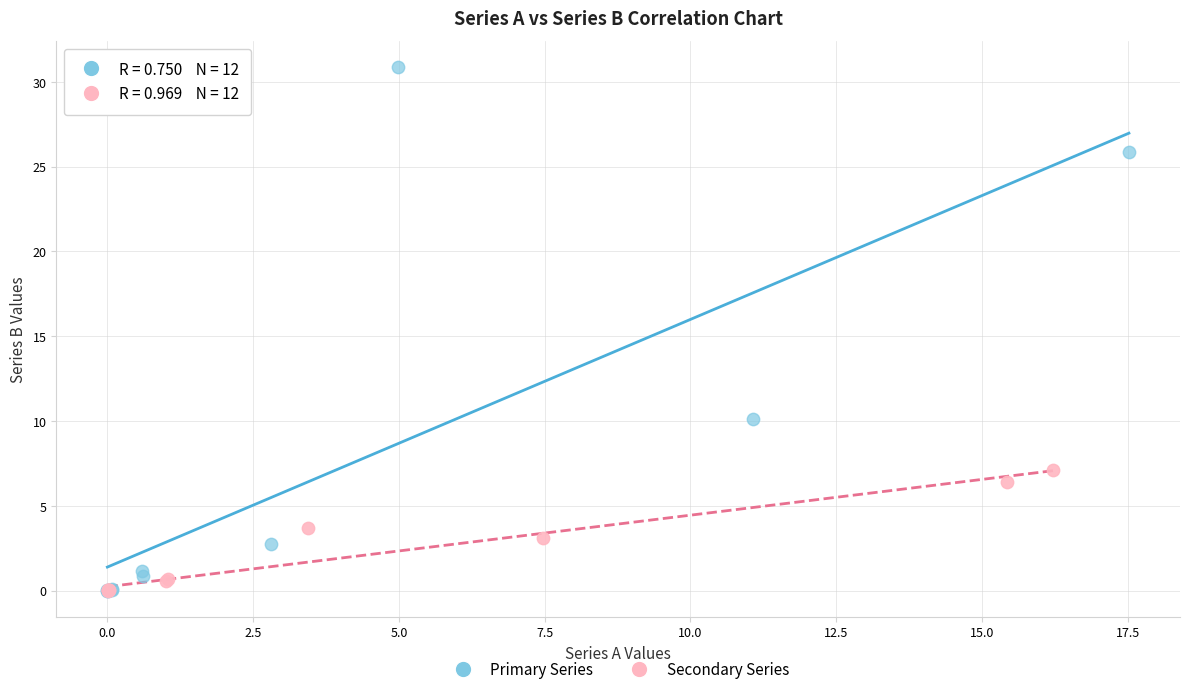

Which series has the widest spread of Y values?

Primary Series